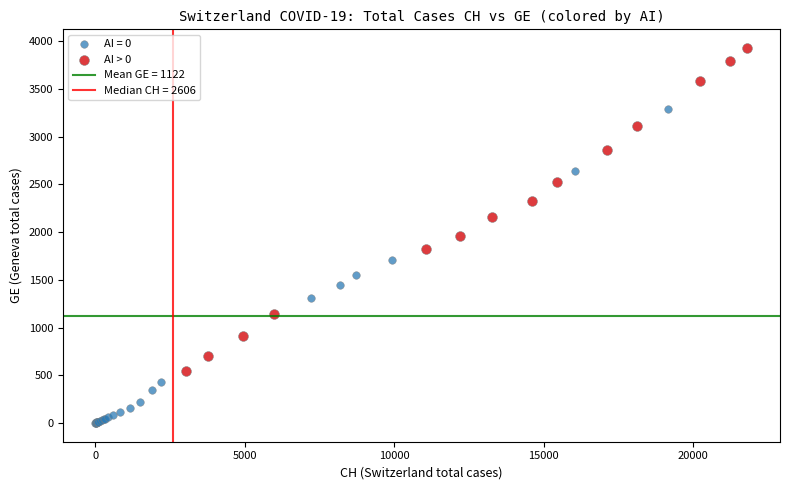

Which series contains the highest Y value?

AI > 0